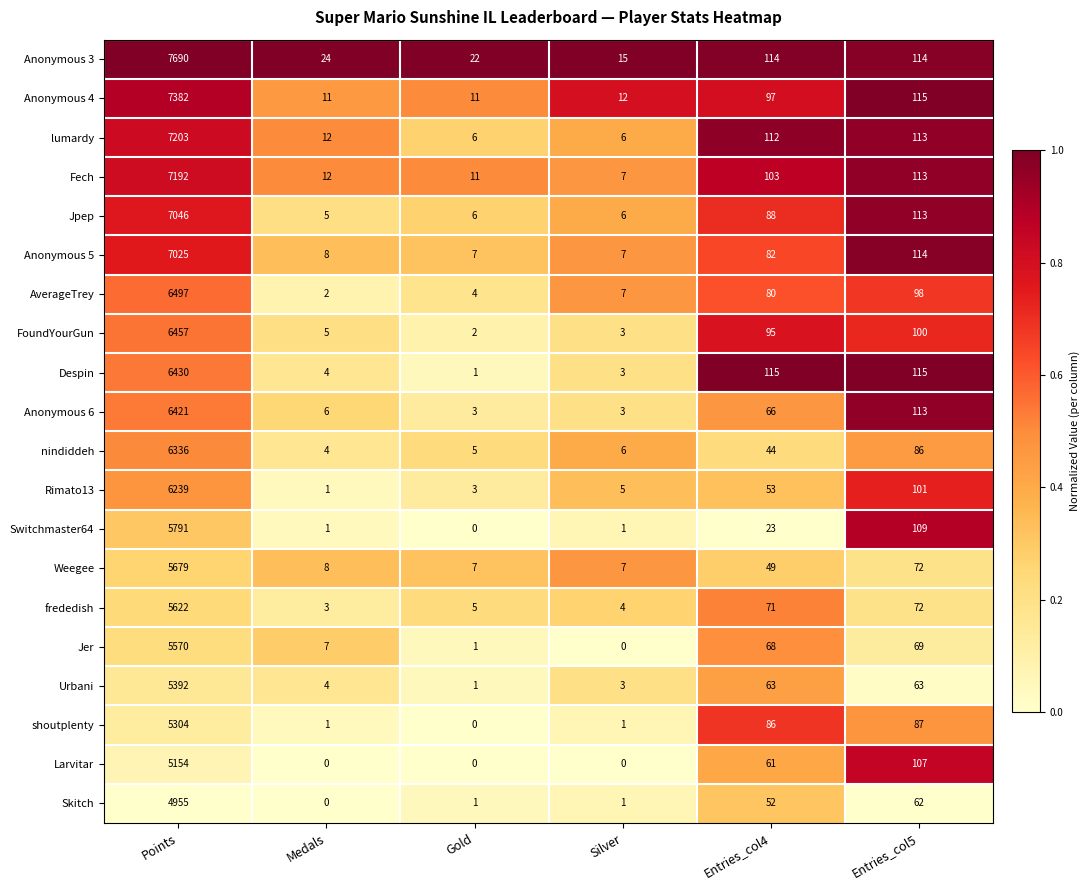

Which series has the largest range (max minus min)?

Anonymous 3